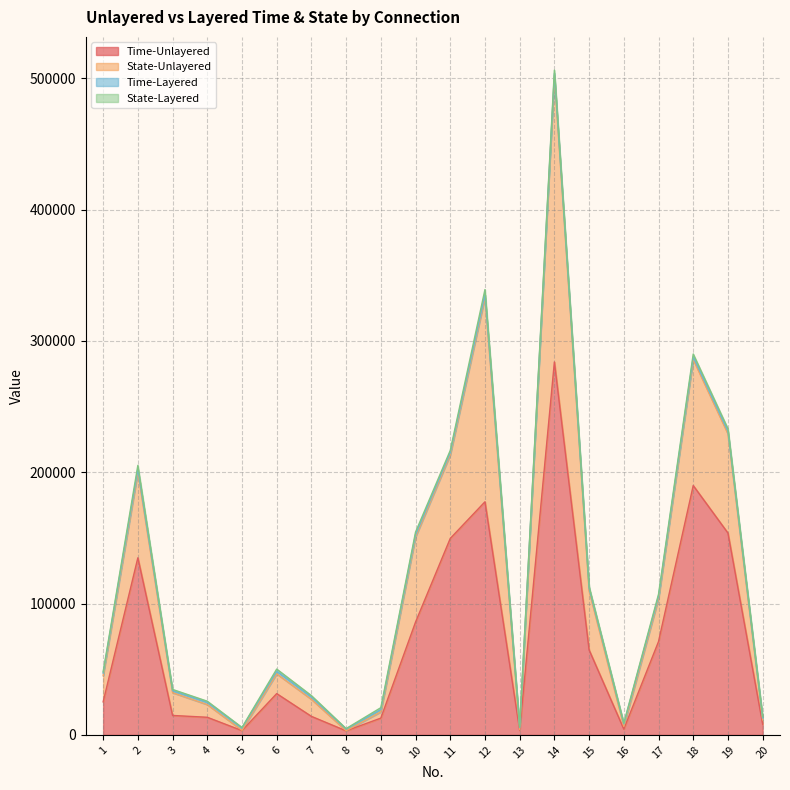

What is the minimum value for Time-Unlayered?

3085